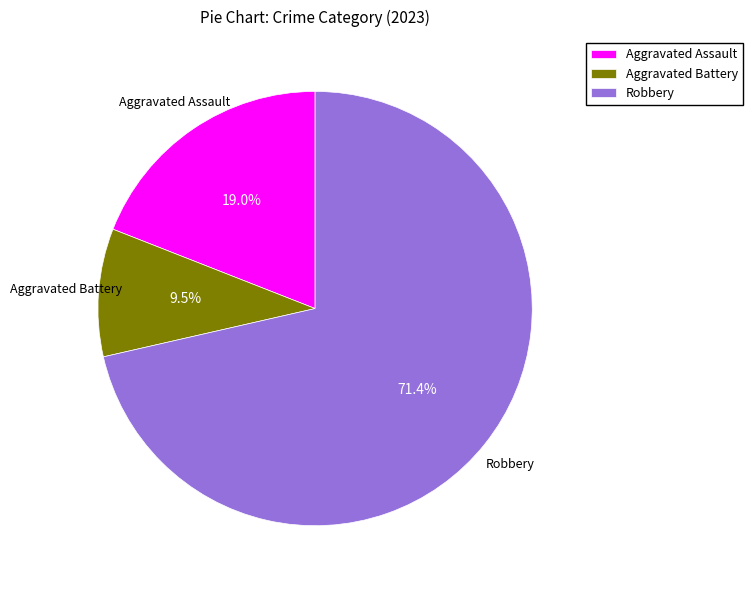

Is it true that Aggravated Assault is 6% of the pie?

False